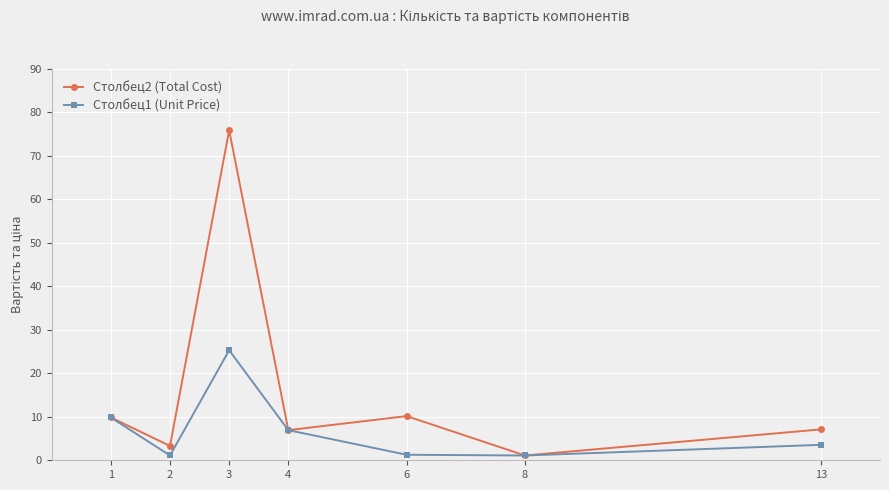

Rank the series by their maximum value, from highest to lowest.

Столбец2 (Total Cost), Столбец1 (Unit Price)